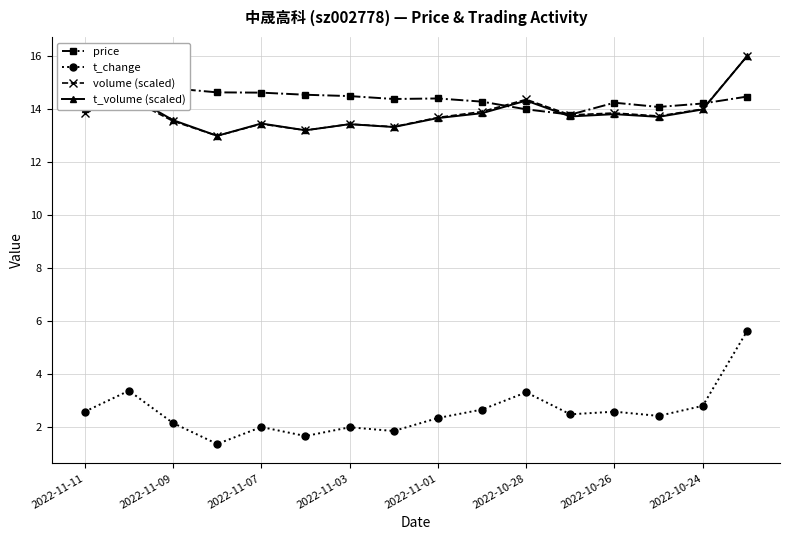

How many lines are shown in the chart?

4